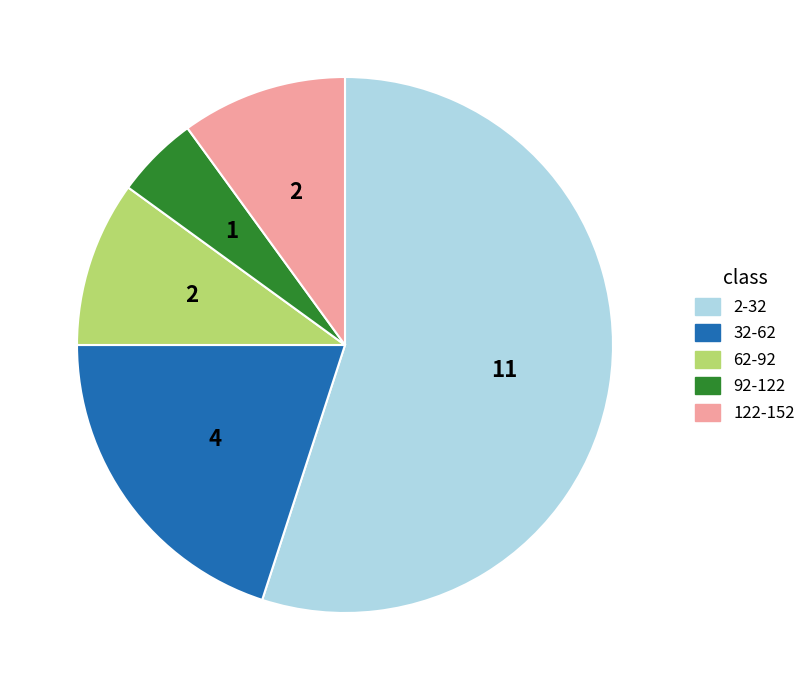

Which category has the biggest portion of the pie?

2-32